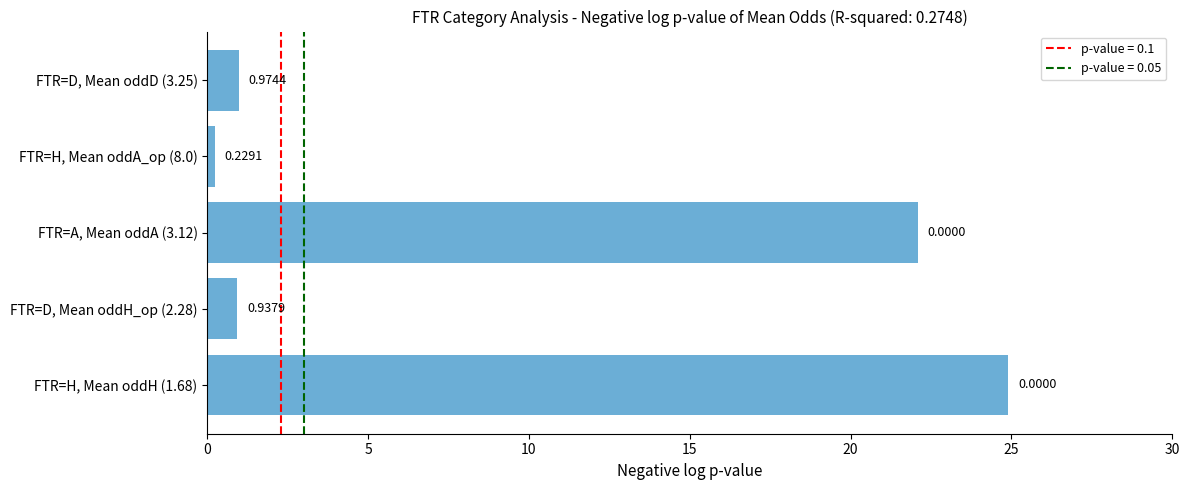

List the labels in order of value, smallest first.

FTR=H, Mean oddA_op (8.0), FTR=D, Mean oddH_op (2.28), FTR=D, Mean oddD (3.25), FTR=A, Mean oddA (3.12), FTR=H, Mean oddH (1.68)